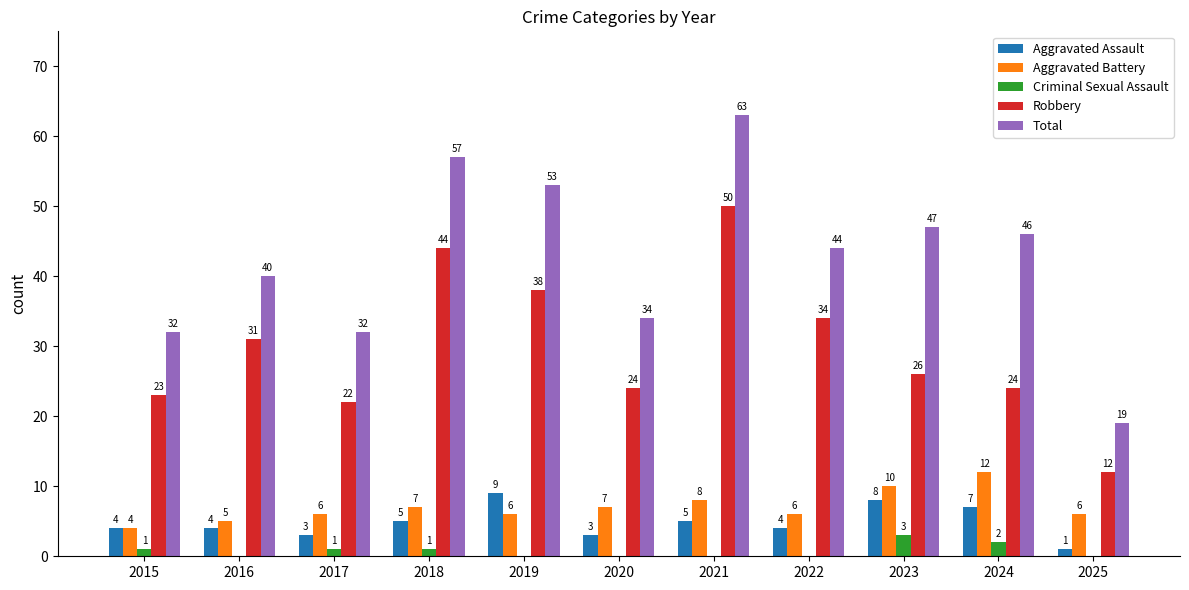

What is the greatest value displayed?

63